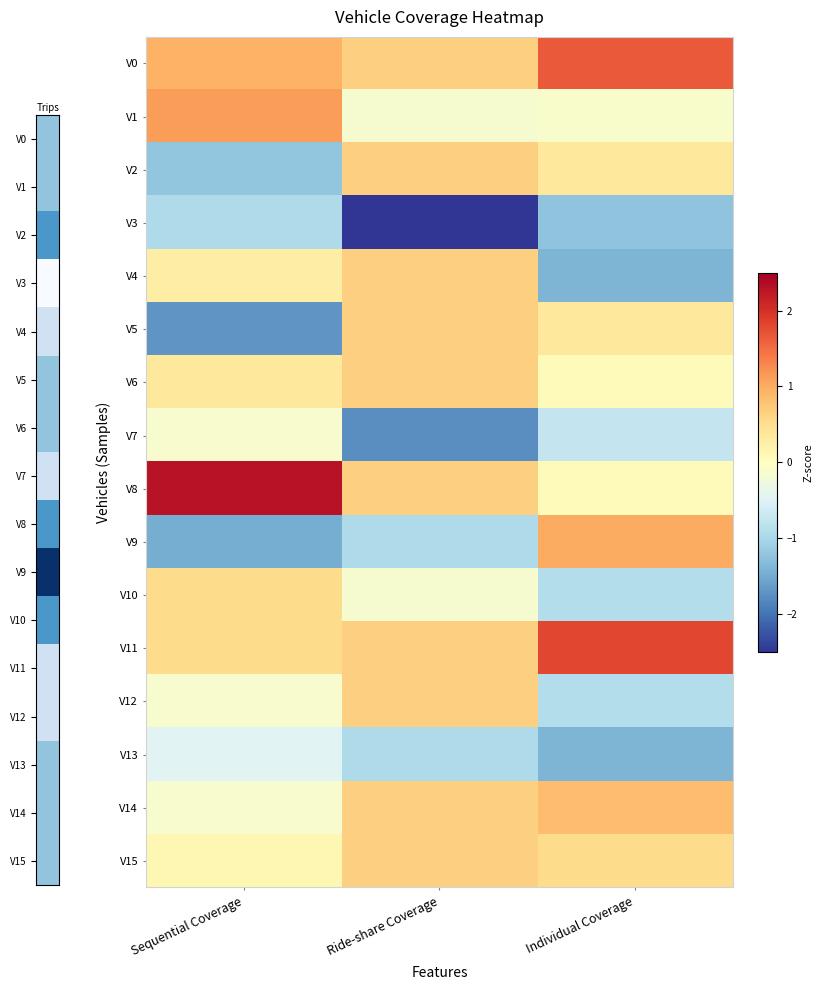

Rank the series at Sequential Coverage from highest to lowest value.

V8, V1, V0, V10, V11, V6, V4, V15, V7, V12, V14, V13, V3, V2, V9, V5